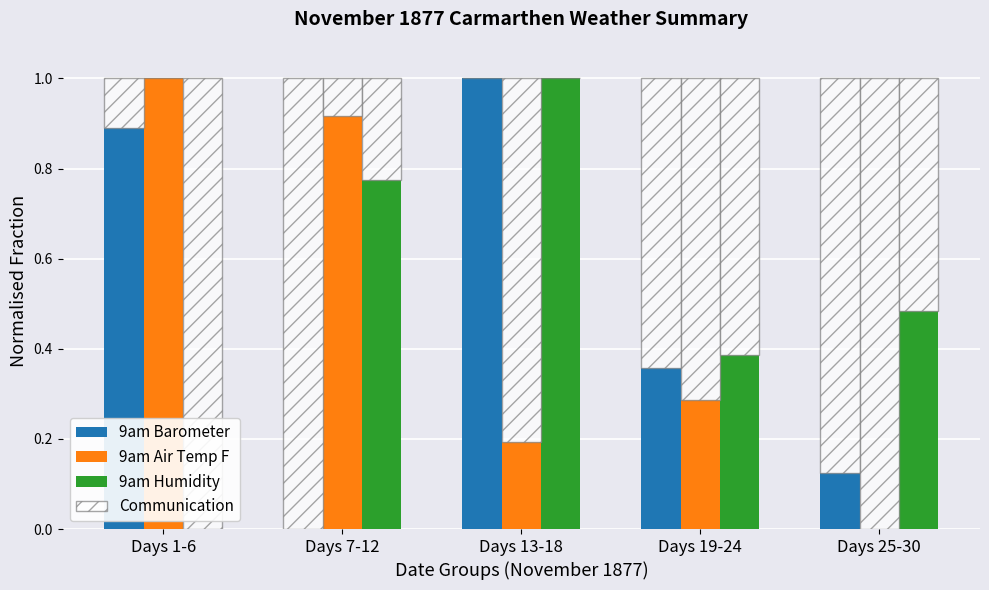

At which category does the chart reach its peak across all series?

Days 13-18